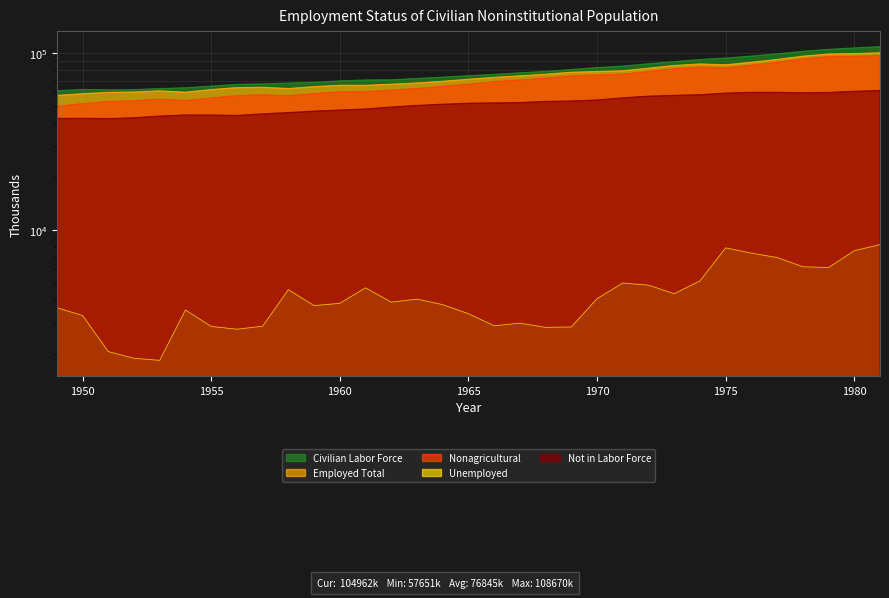

Between 1953 and 1962, which series saw the biggest shift?

Civilian Labor Force